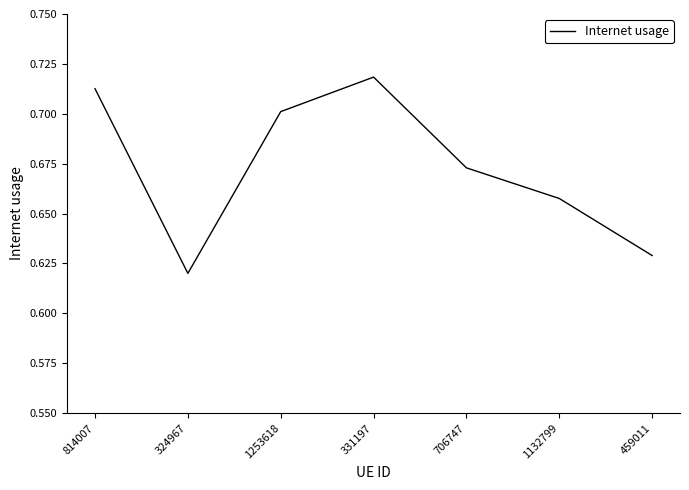

Rank the categories by value from lowest to highest.

324967, 459011, 1132799, 706747, 1253618, 814007, 331197